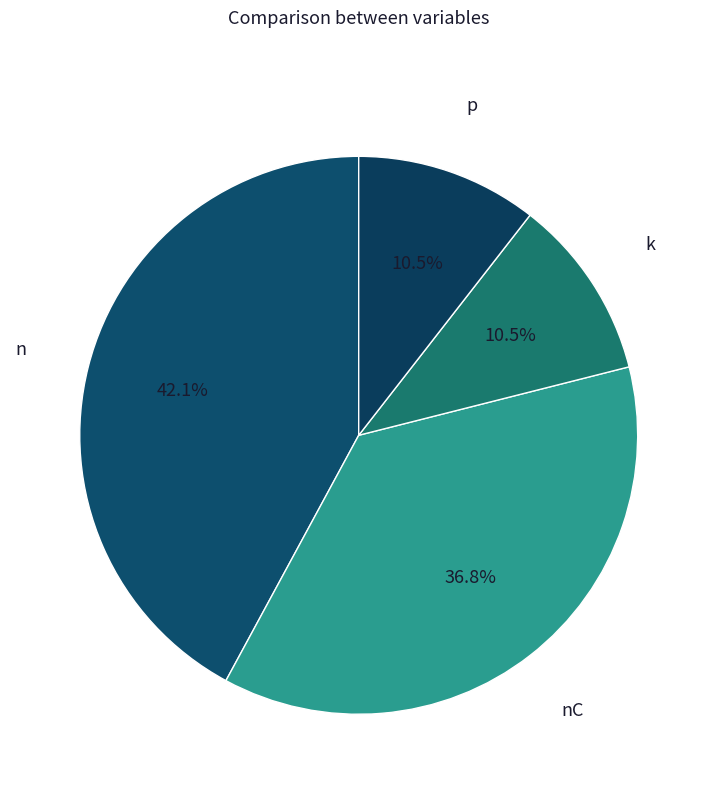

How much of the chart is everything except n?

57.9%